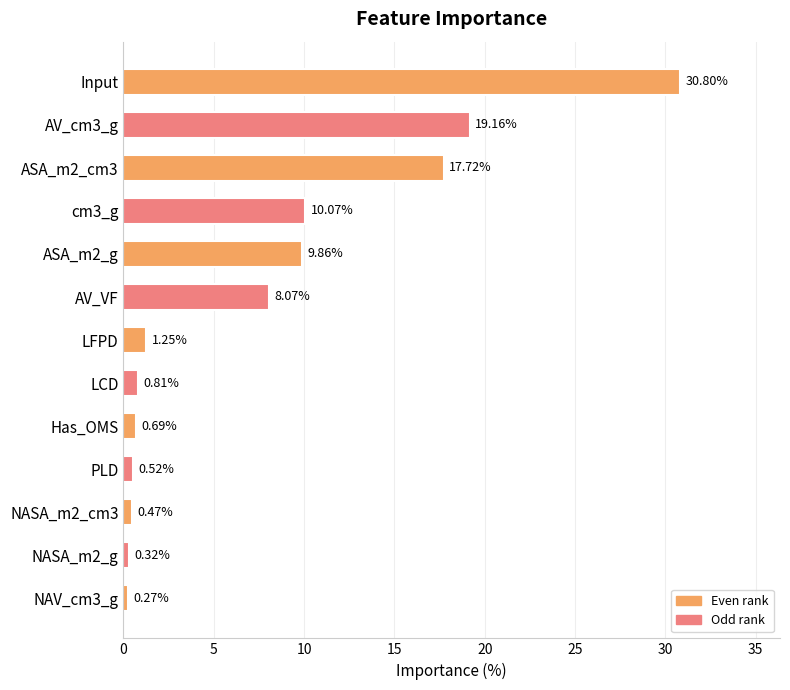

Rank the categories by value from highest to lowest.

Input, AV_cm3_g, ASA_m2_cm3, cm3_g, ASA_m2_g, AV_VF, LFPD, LCD, Has_OMS, PLD, NASA_m2_cm3, NASA_m2_g, NAV_cm3_g